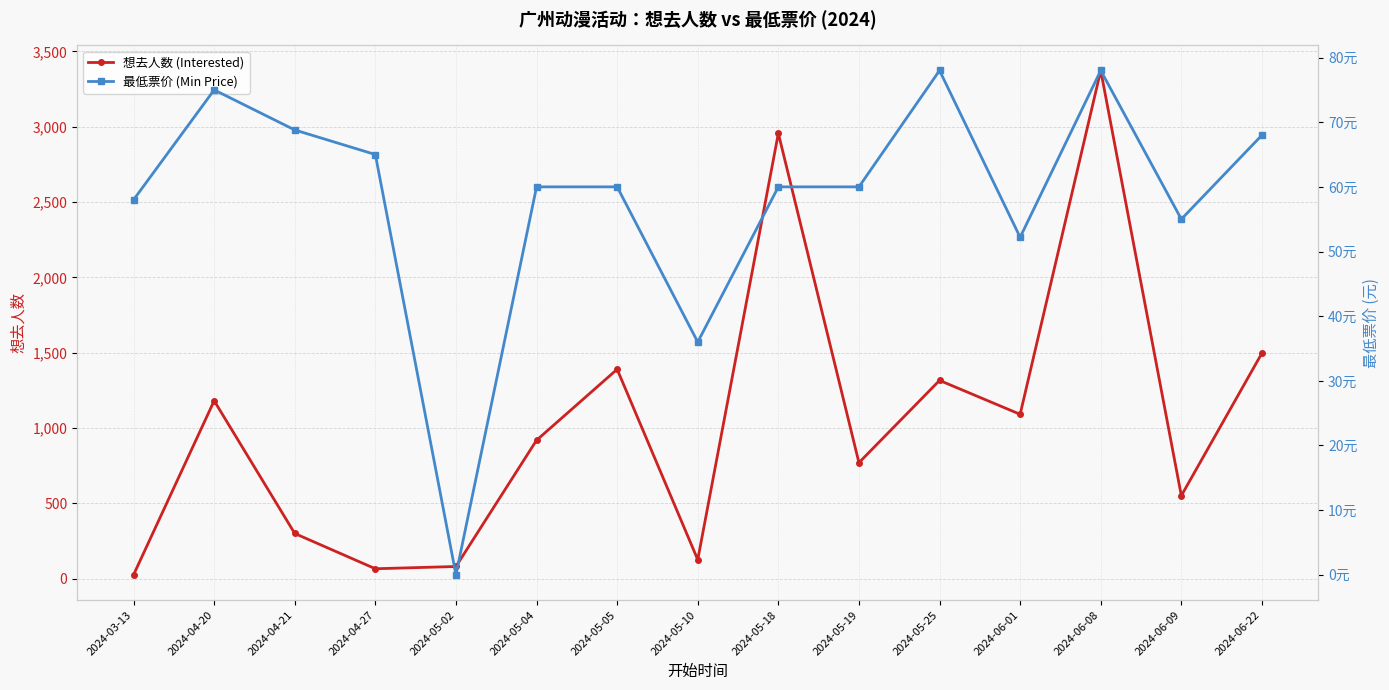

Rank the series at 2024-06-22 from highest to lowest value.

想去人数 (Interested), 最低票价 (Min Price)